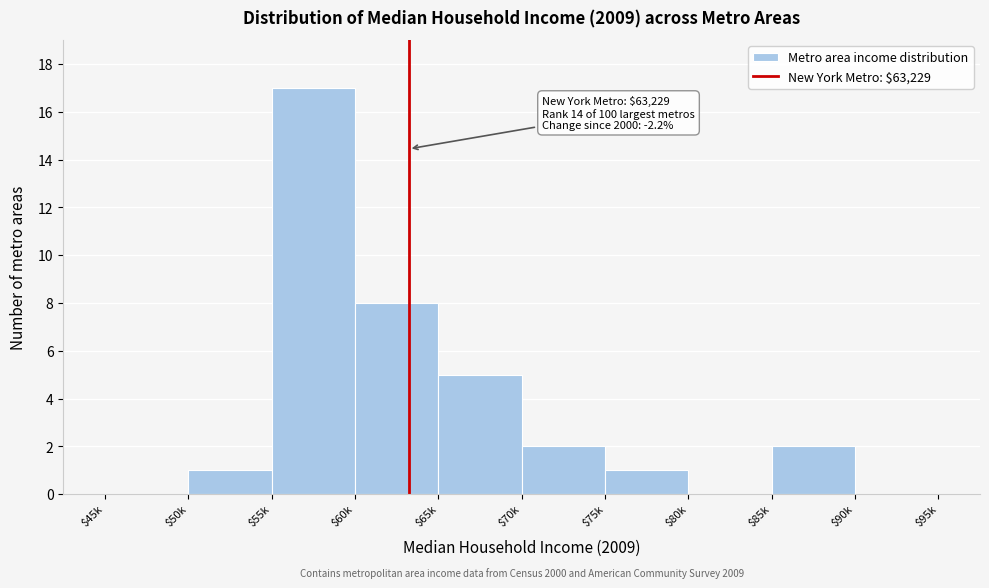

What is the greatest value displayed?

17